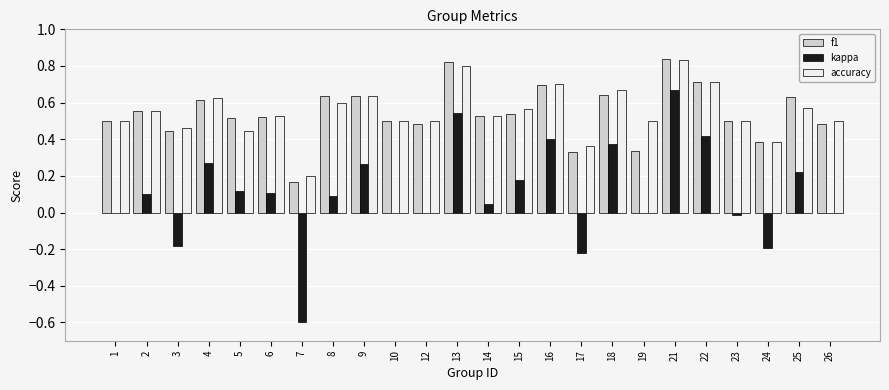

Is it true that accuracy equals 0.6 at 24?

False